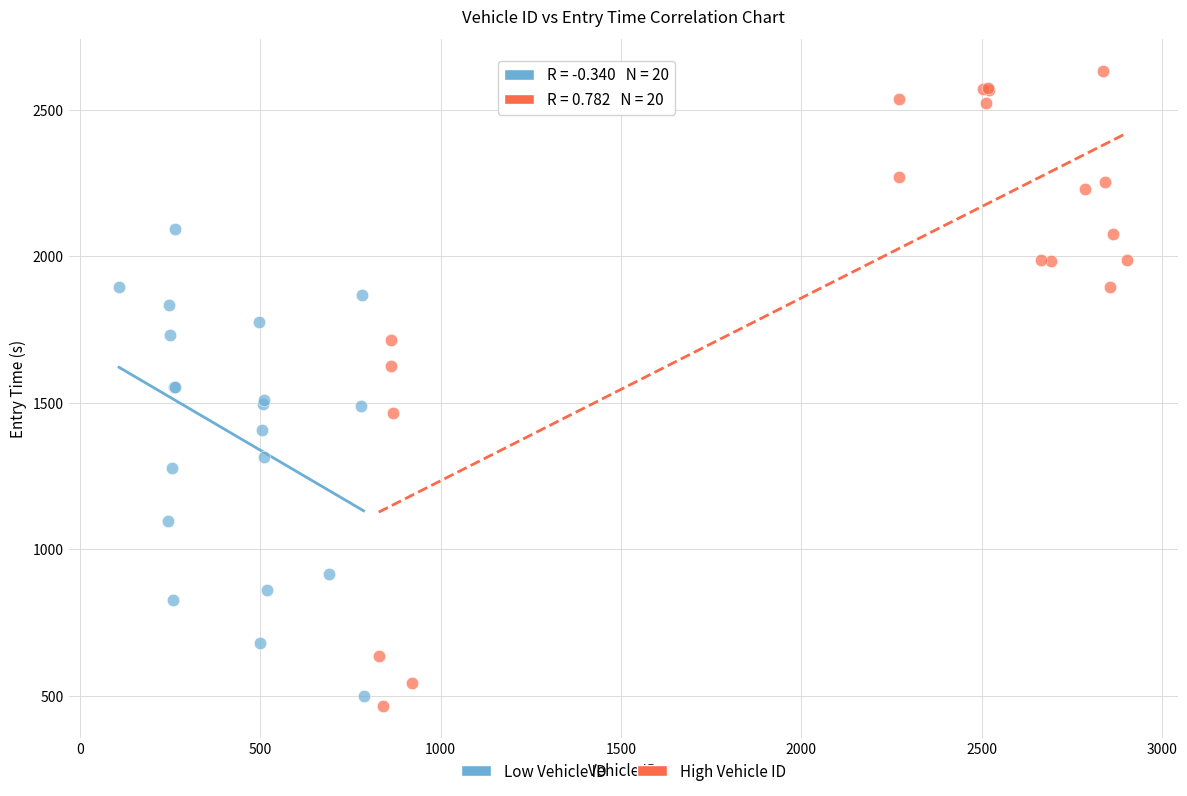

Which series contains the highest Y value?

High Vehicle ID